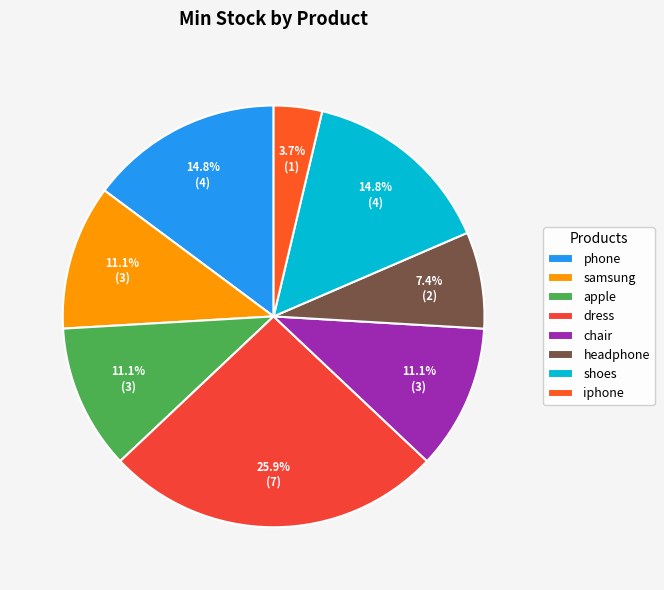

The samsung slice represents 24% of the pie. True or false?

False